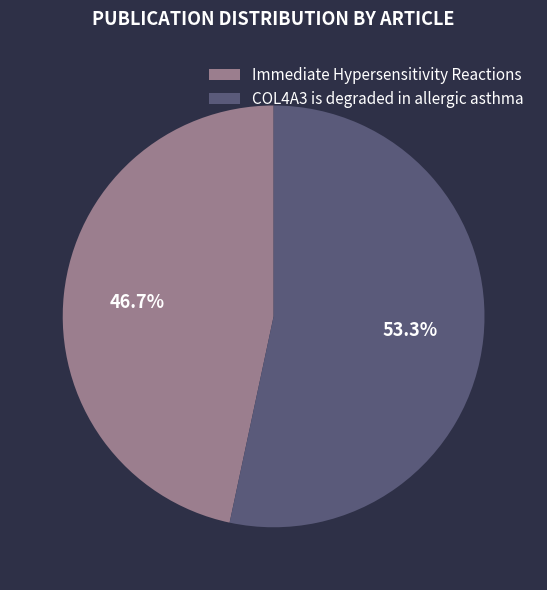

The Immediate Hypersensitivity Reactions slice represents 47% of the pie. True or false?

True